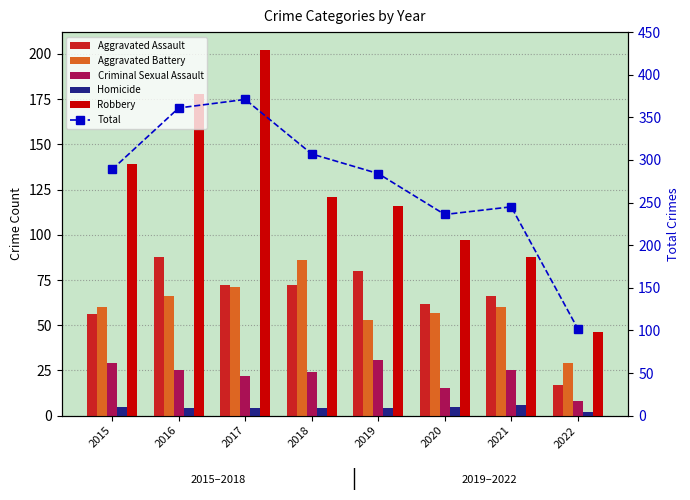

Is it true that Homicide equals 2 at 2022?

True